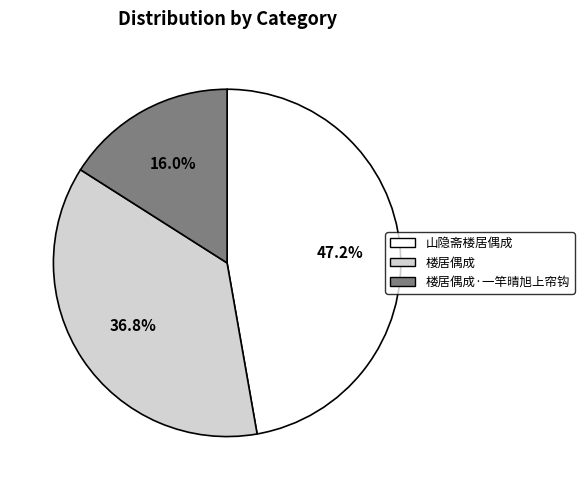

Count the number of slices in the pie.

3